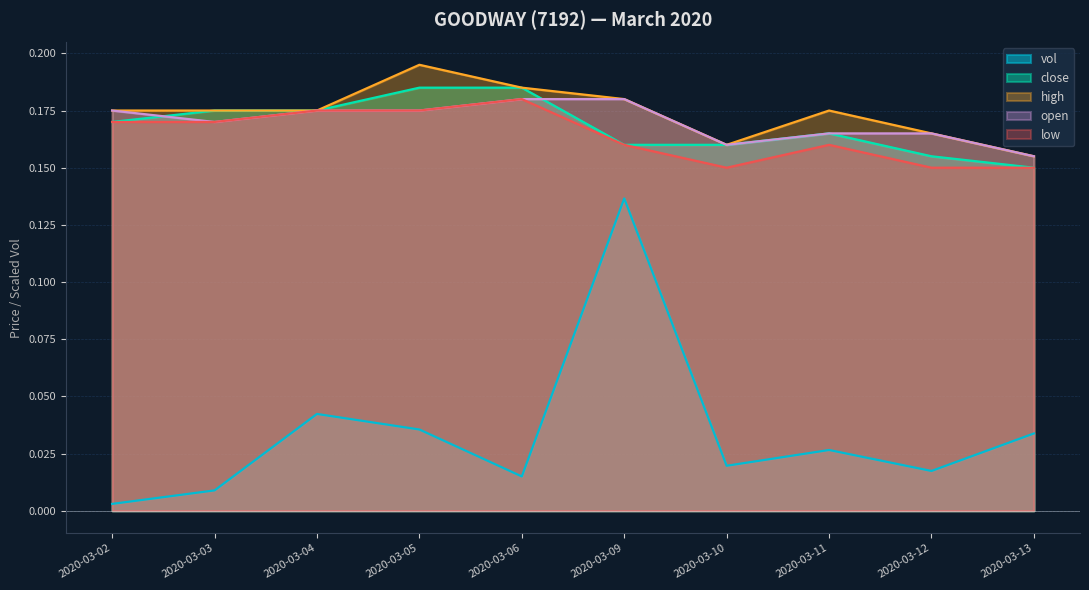

What is the maximum value shown in the chart?

0.2